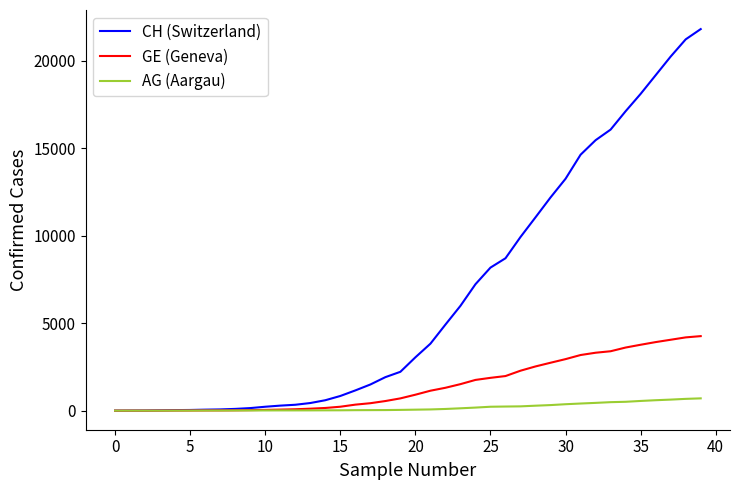

What are all the series names shown in the legend?

CH (Switzerland), GE (Geneva), AG (Aargau)